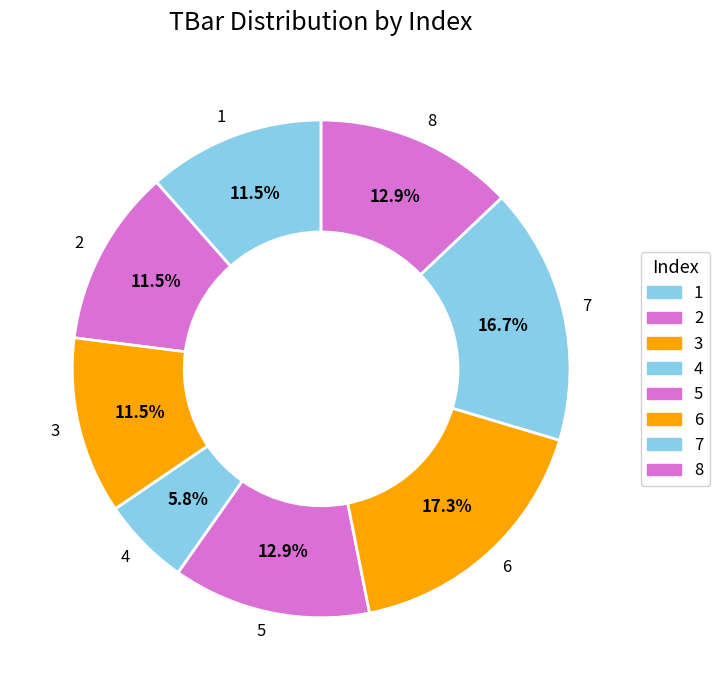

Is the sum of 4 and 3 greater than half?

No